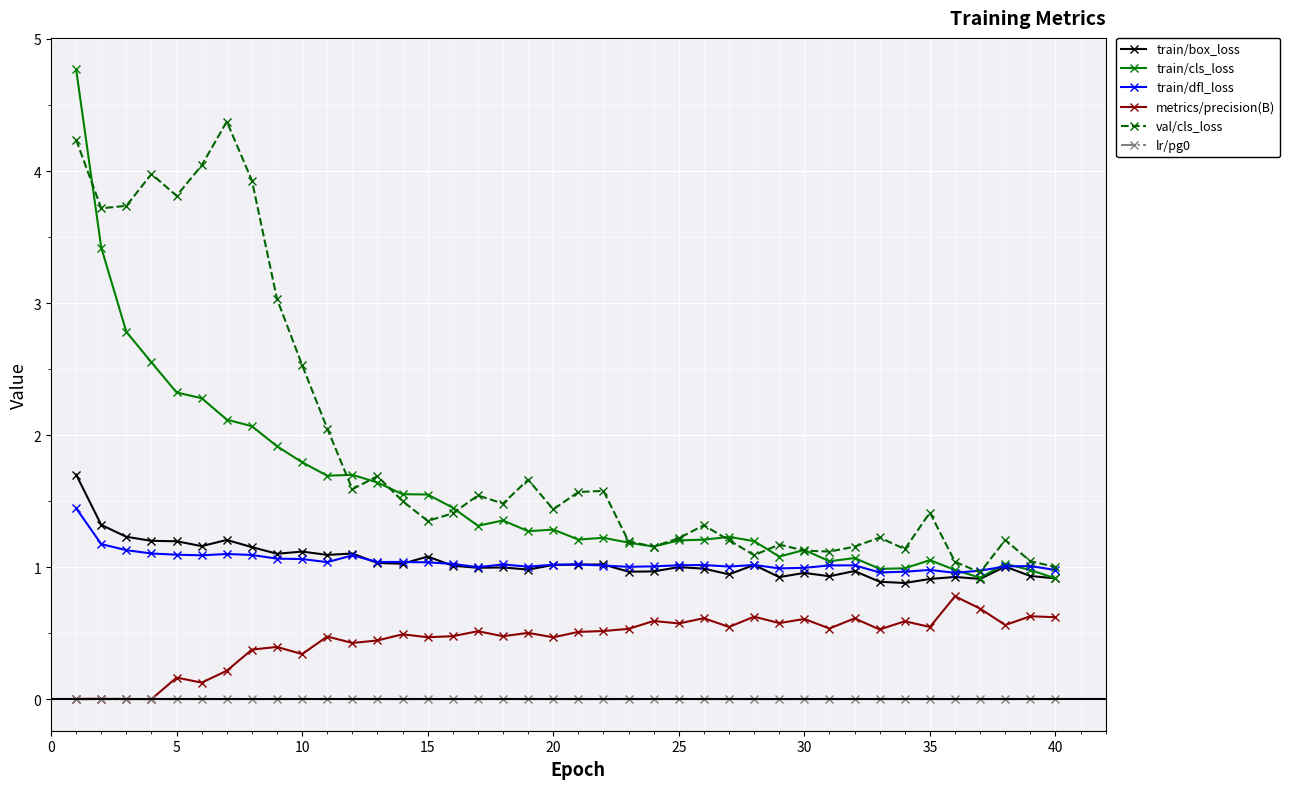

True or false: train/dfl_loss has more than 1 interior local peaks.

True